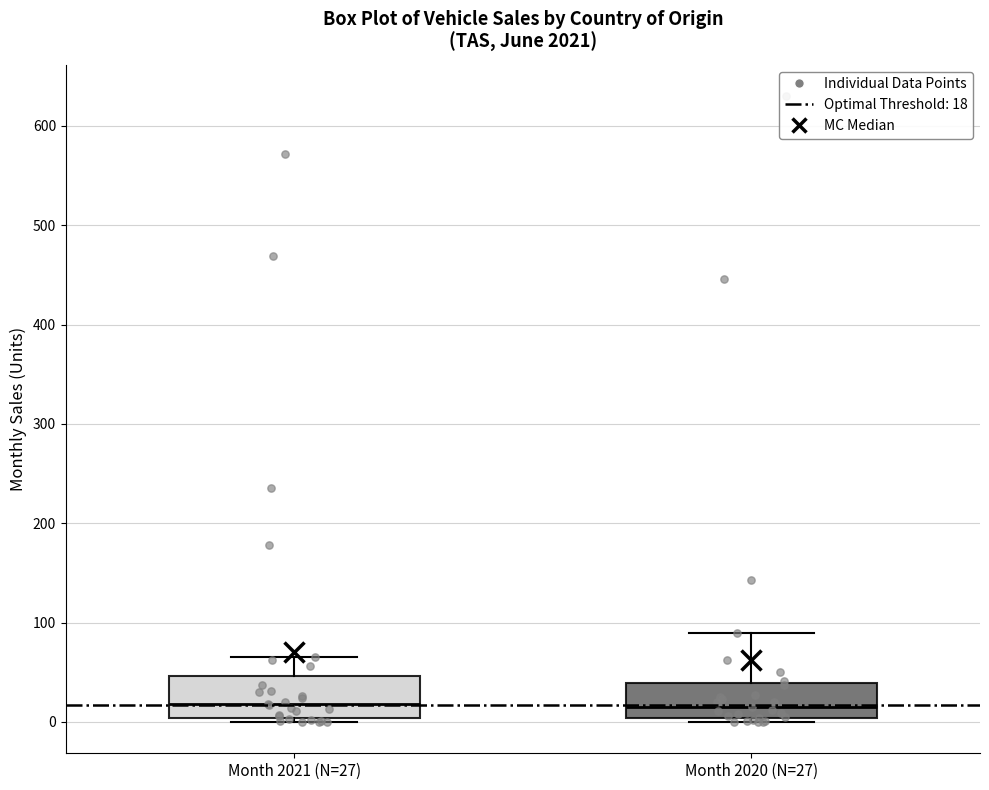

Where is the upper edge of the box for Month 2021 (N=27) on the y-axis? The values are not printed on the chart, so give them approximately, as read against the axis.

50